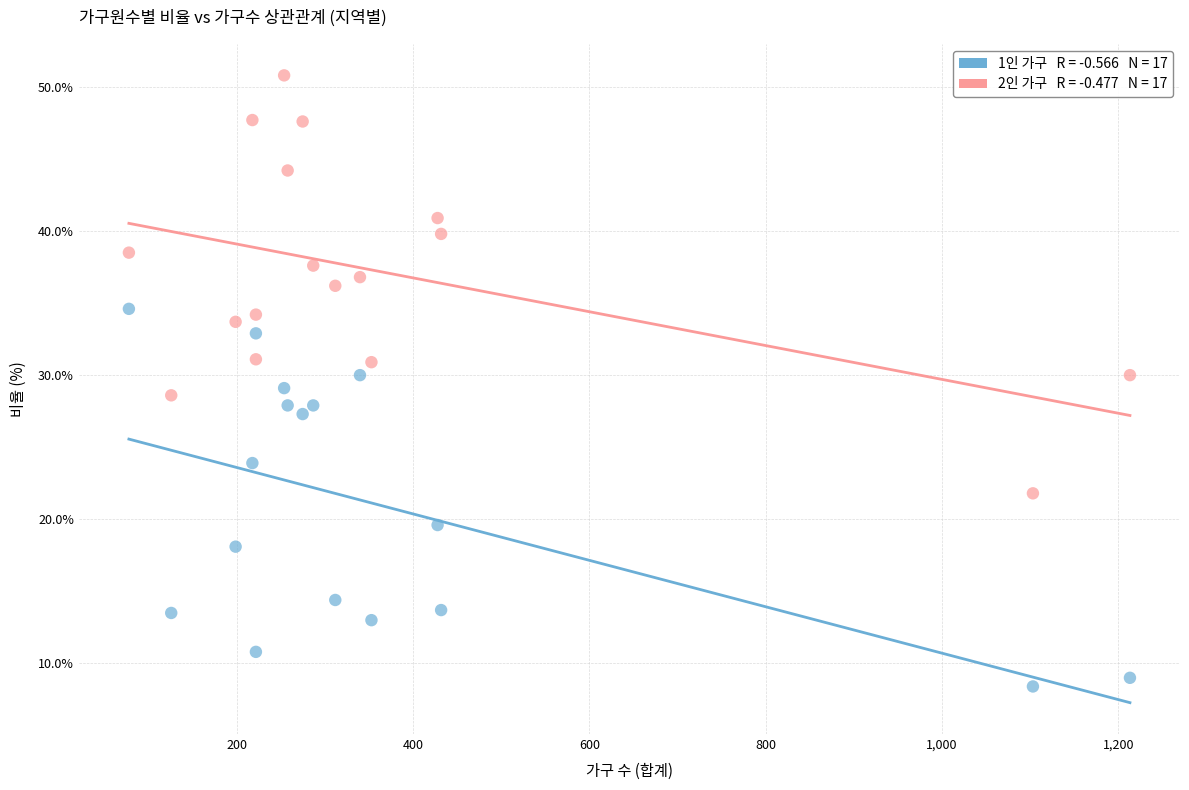

Across all data points, what is the range of X values (max minus min)?

1135.0